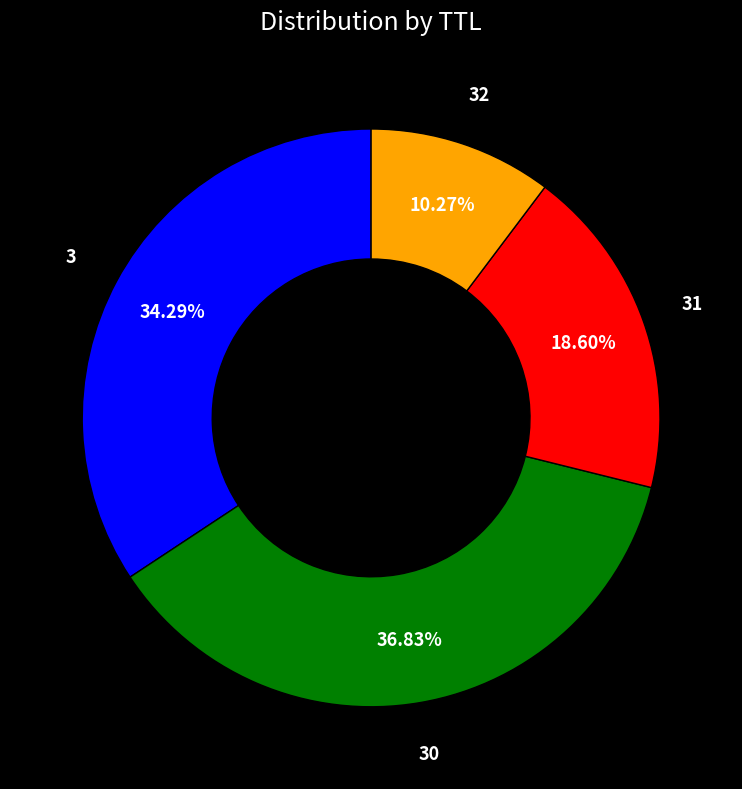

Does 30 represent more than half of the total?

No